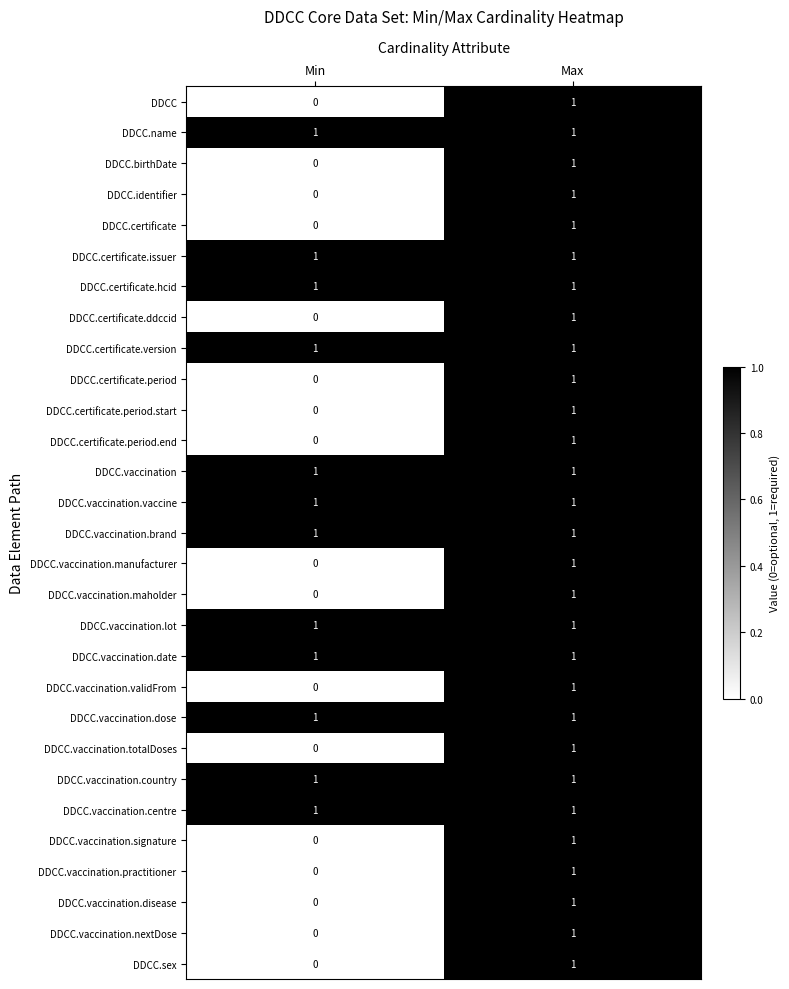

At which label does DDCC.certificate.period.end reach its peak?

Max